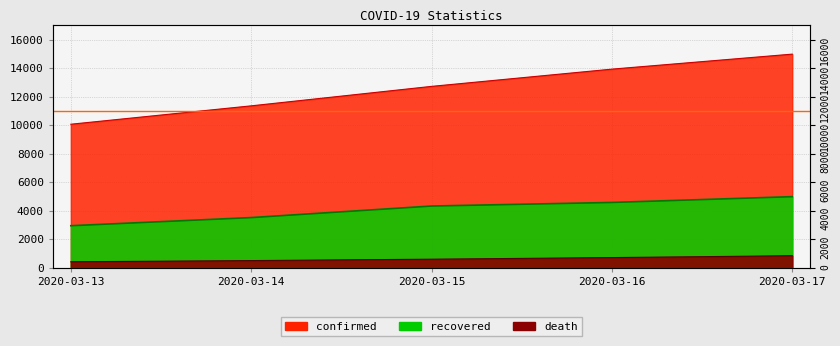

What is the sum of the recovered values at 2020-03-14 and 2020-03-15?

7868